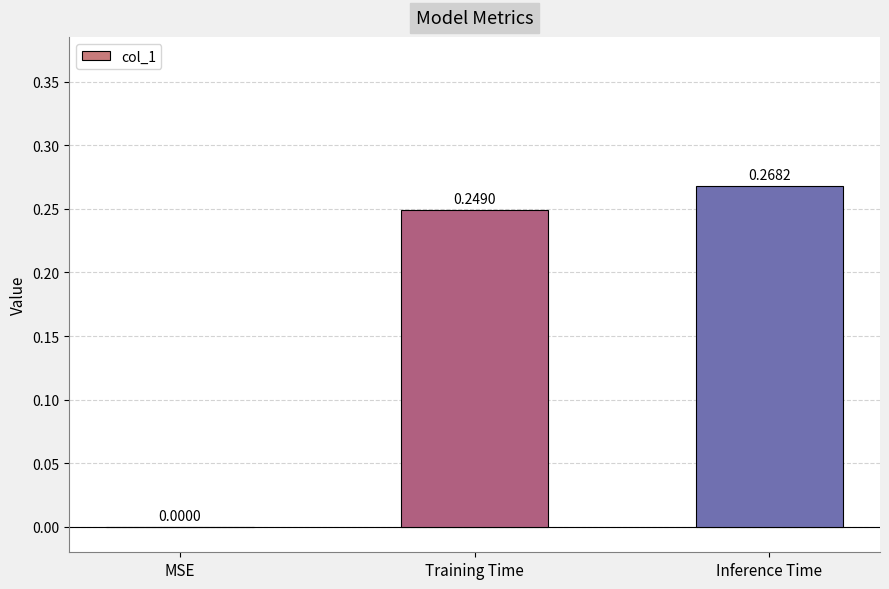

Which has a higher value, Inference Time or MSE?

Inference Time